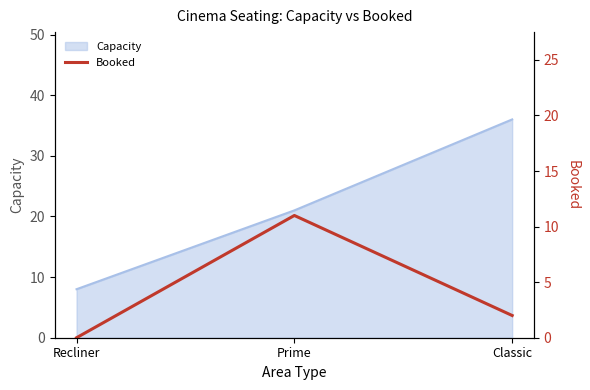

Which category has the highest value in the Capacity series?

Classic